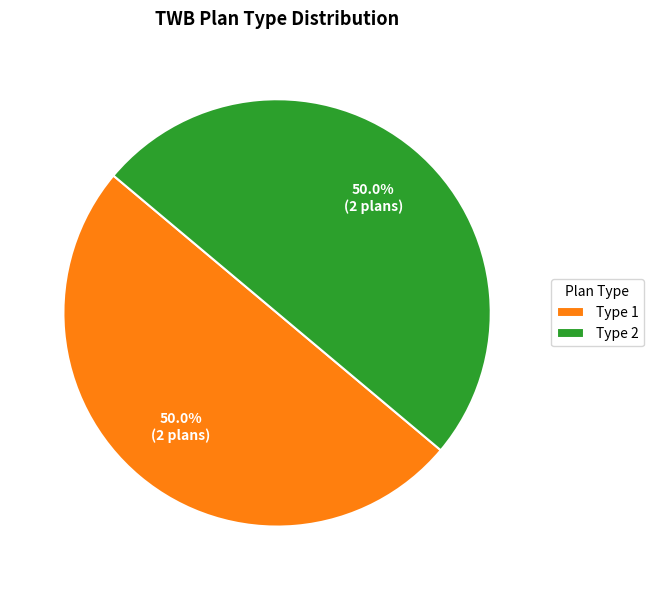

How much of the chart is everything except Type 2?

50.0%